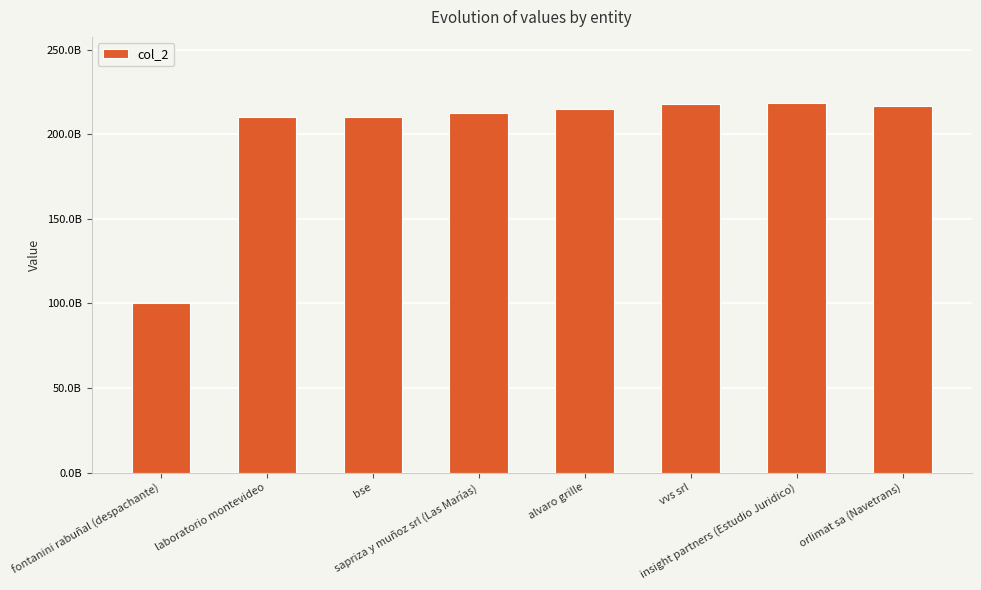

Does the chart contain any negative values?

No